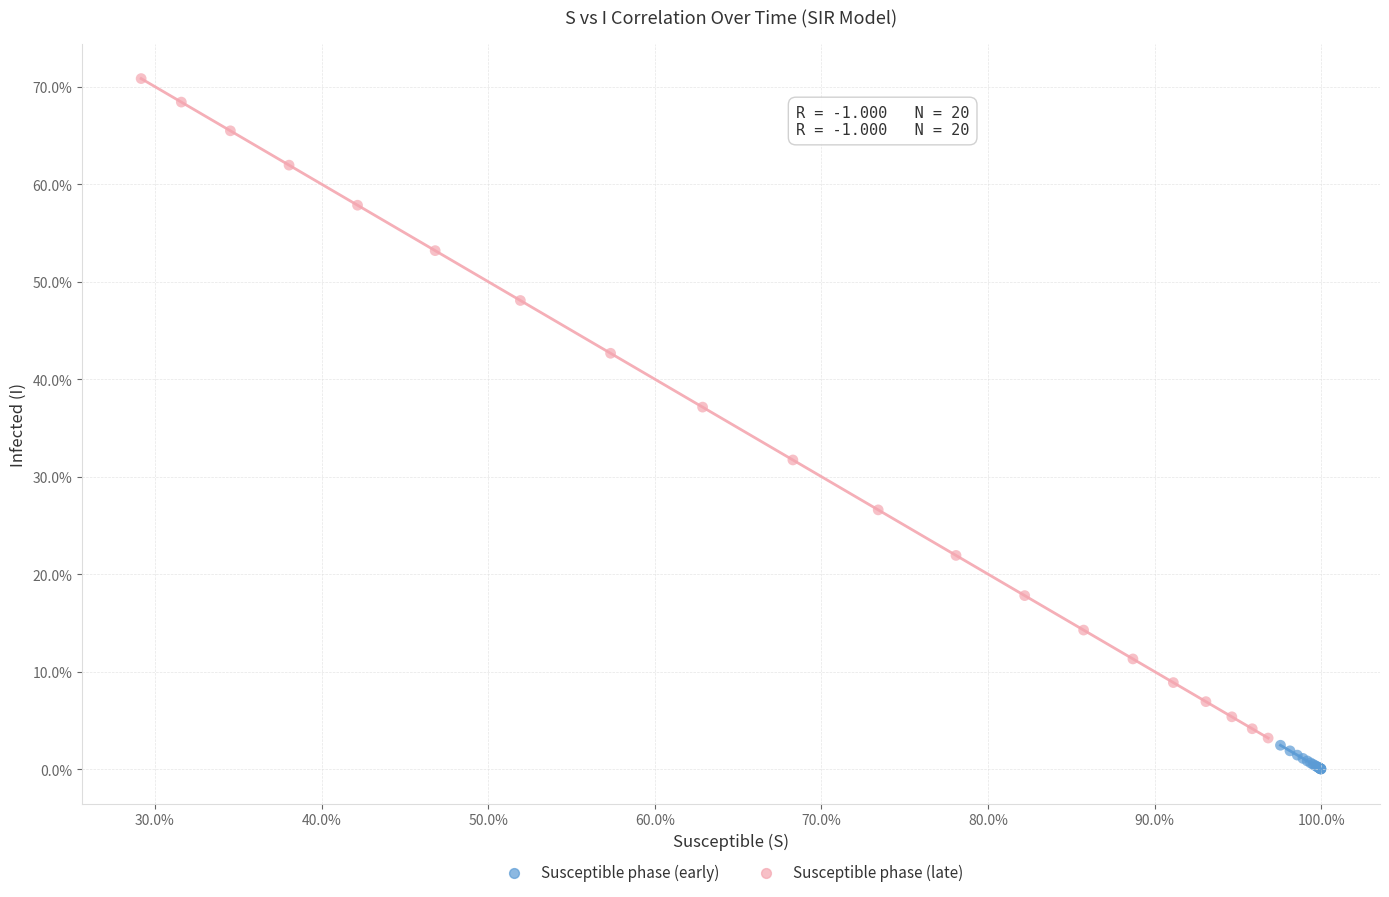

Which series has the largest Y range (max minus min)?

Susceptible phase (late)